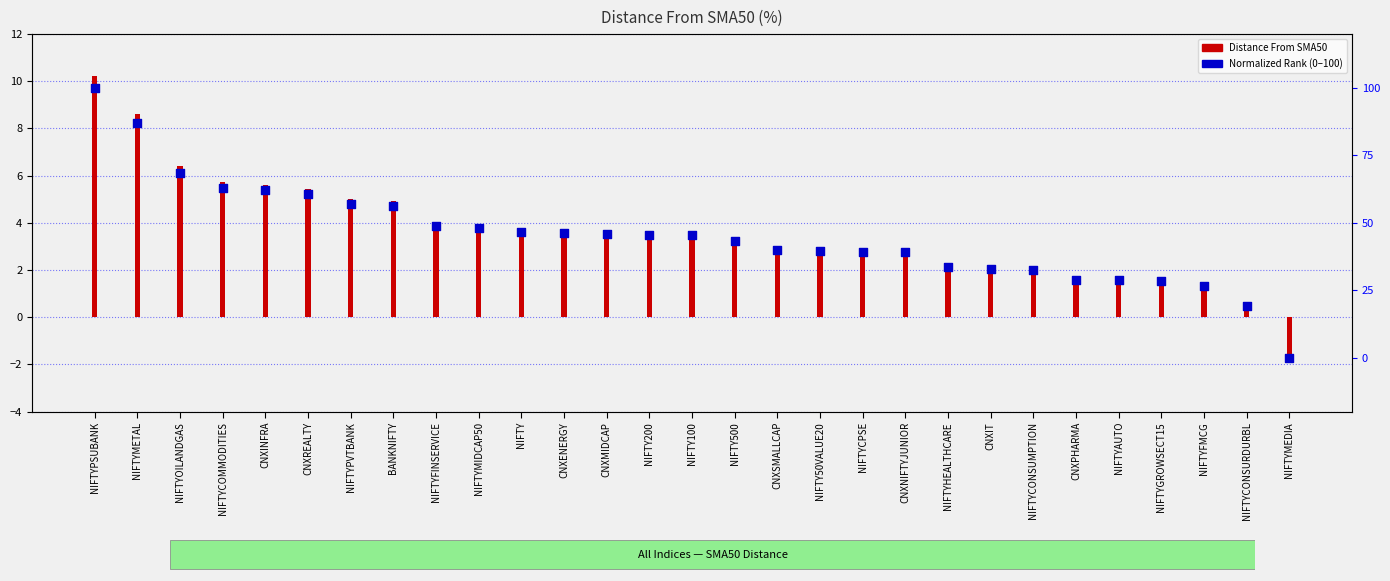

At which category is the sum across all series the highest?

NIFTYPSUBANK